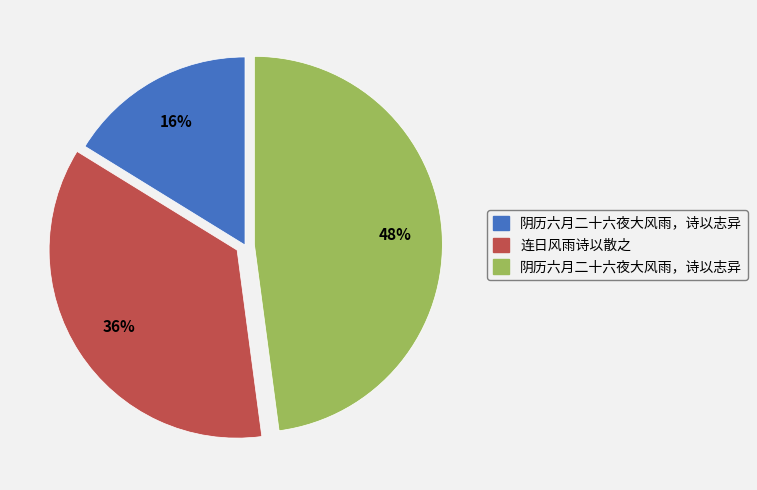

Is there any slice that represents more than half of the pie?

No